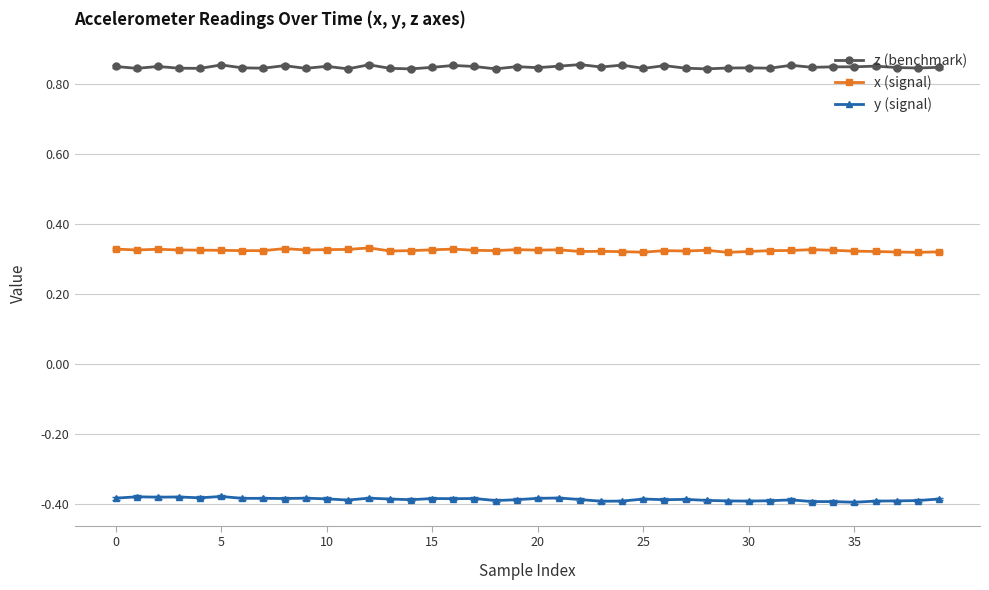

True or false: x (signal) and y (signal) intersect in this chart.

False